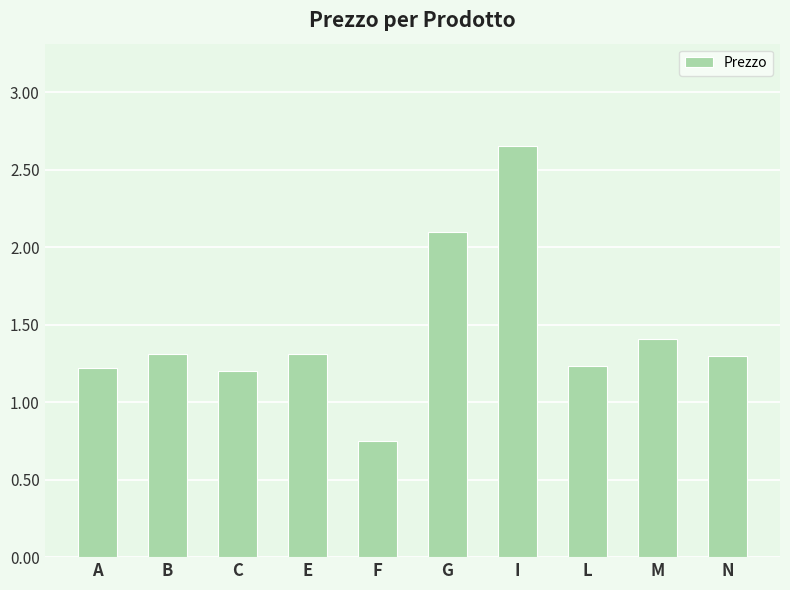

The value at L is 1.2. True or false?

True